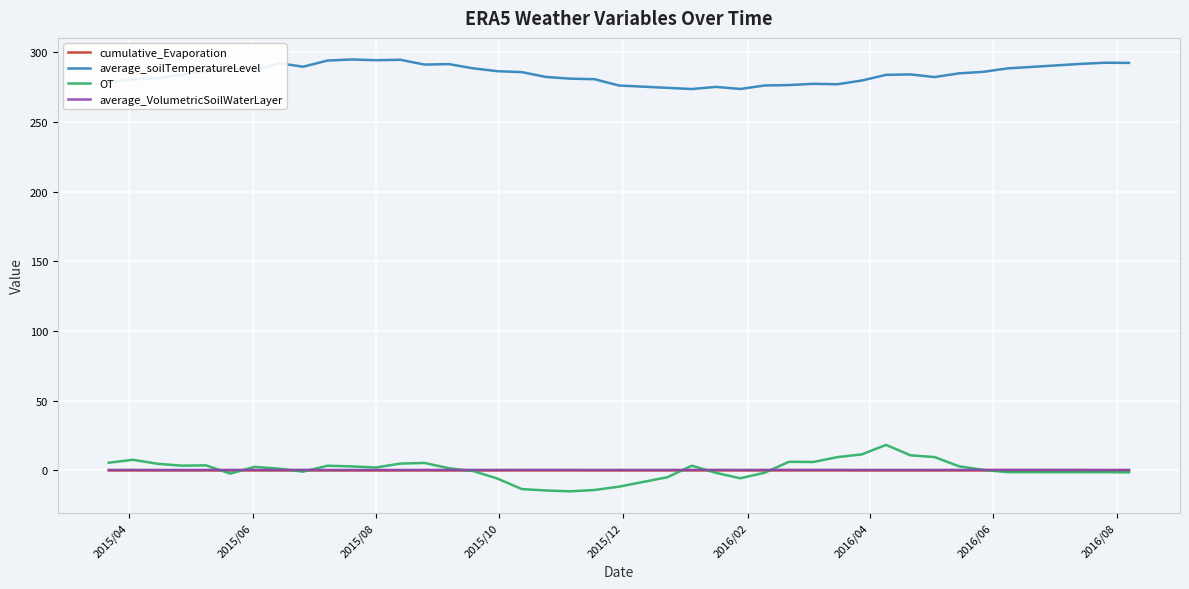

What is the smallest value displayed?

-15.0